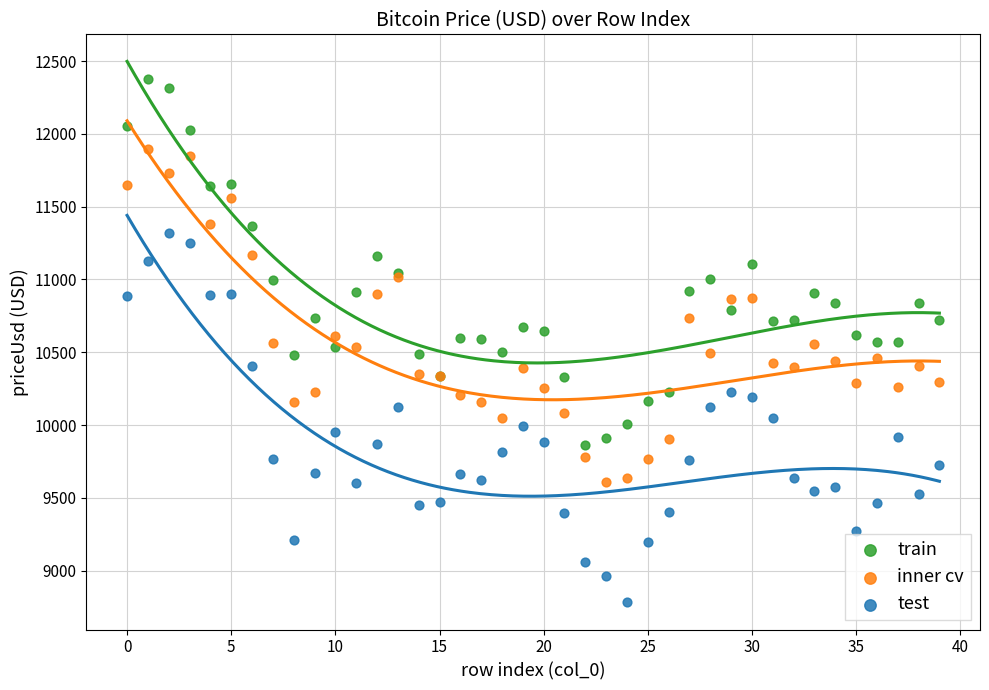

Which series reaches the maximum Y coordinate?

train